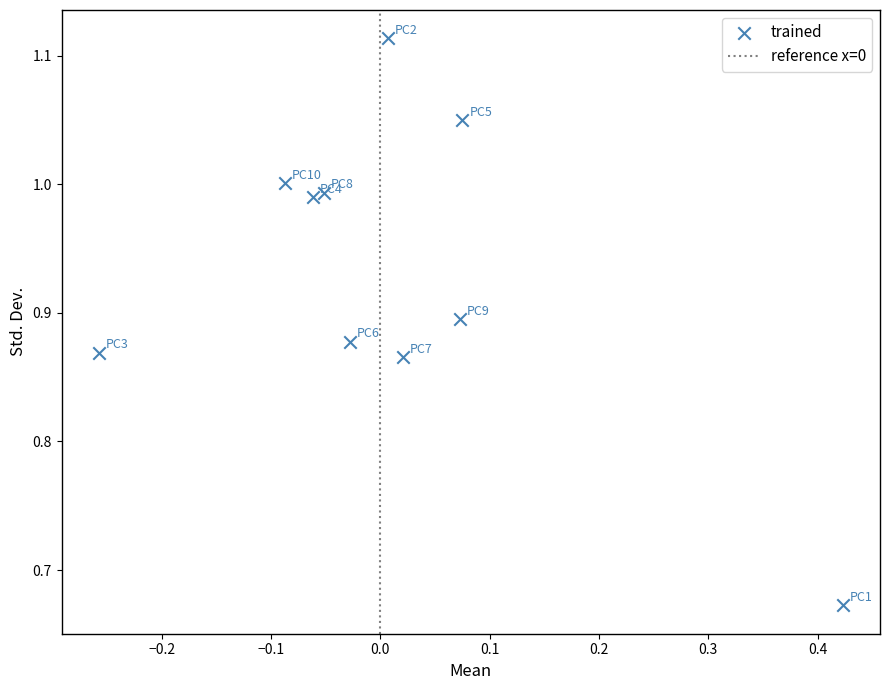

What is the range of Y values (max minus min)?

0.4